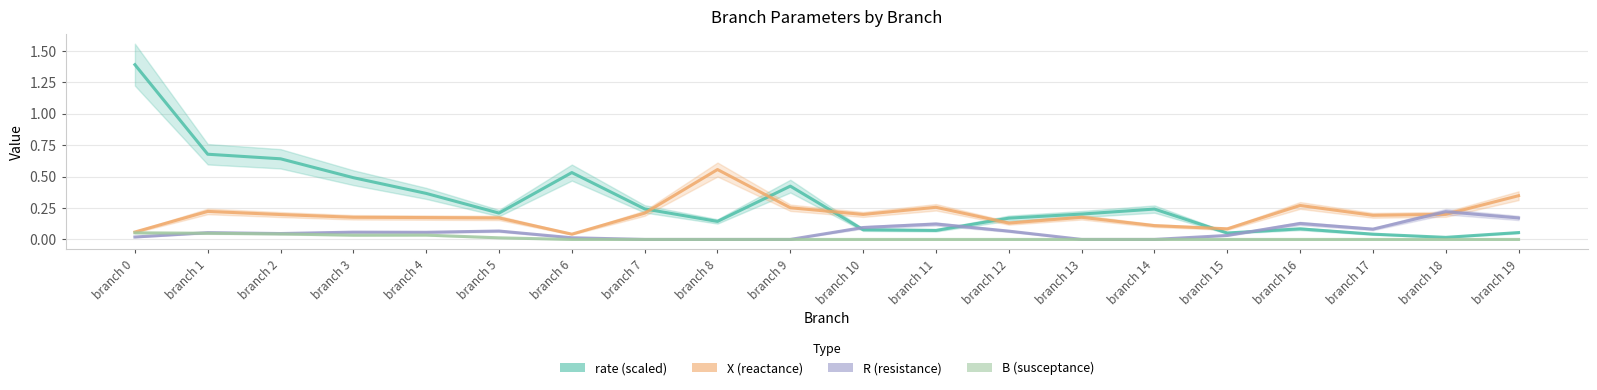

Which has a higher value, branch 16 or branch 1?

branch 1